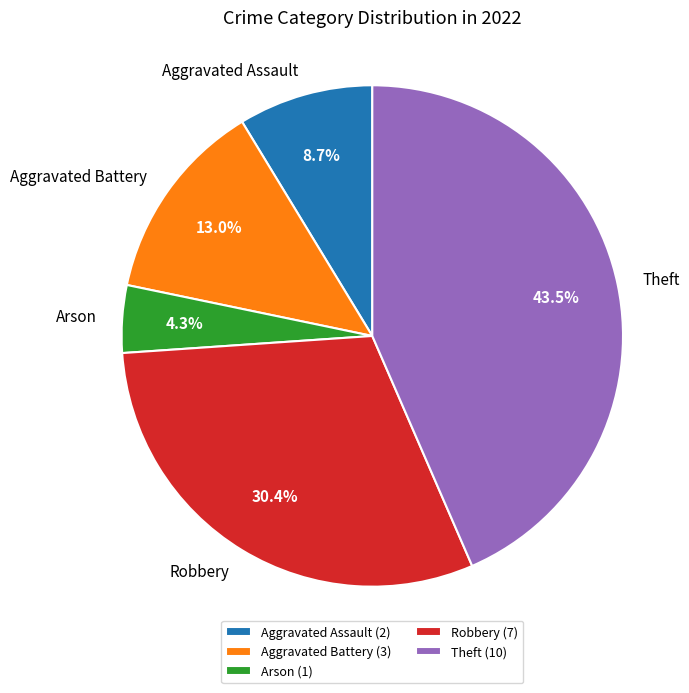

To the nearest percent, what is the difference between the Arson and Aggravated Battery slice percentages?

9%